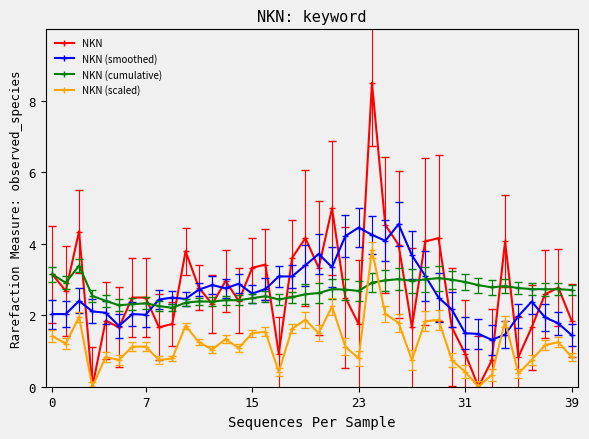

True or false: NKN (cumulative) and NKN (smoothed) intersect in this chart.

True